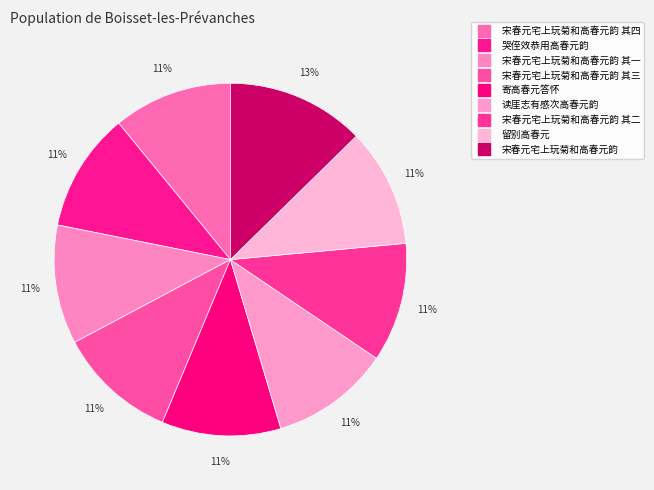

Which category has the biggest portion of the pie?

宋春元宅上玩菊和高春元韵